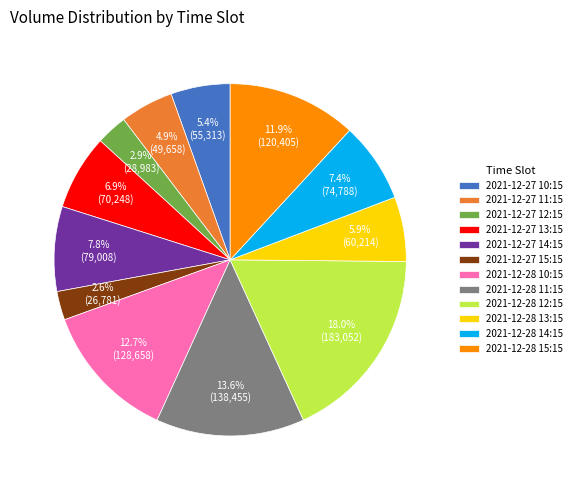

What percentage is the 2021-12-28 13:15 slice, to the nearest percent?

6%